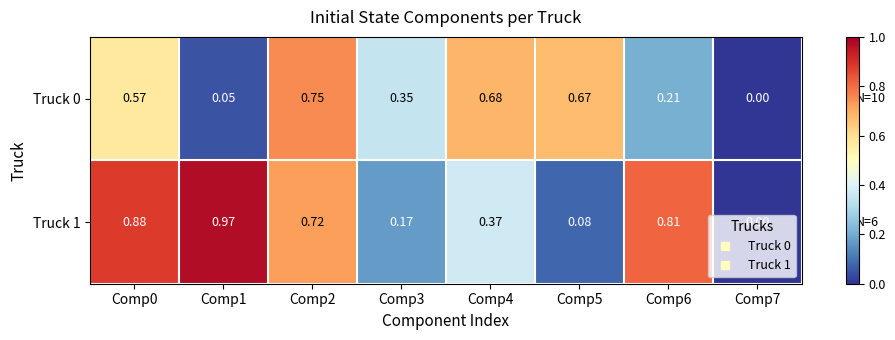

Is the value of Truck 1 at Comp5 greater than the value of Truck 0 at Comp7?

Yes